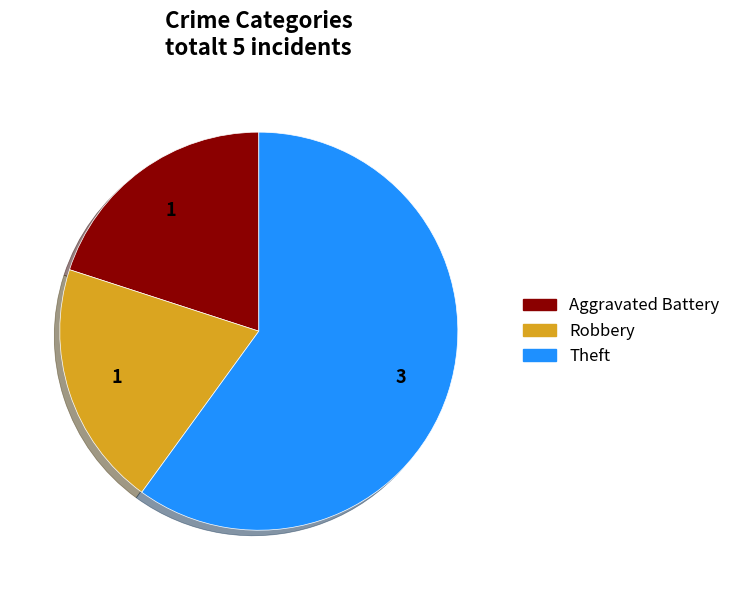

True or false: Aggravated Battery accounts for 27% of the total.

False